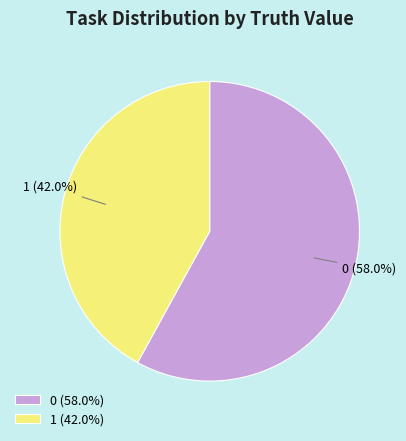

What percentage do 0 (58.0%) and 1 (42.0%) together represent?

100.0%